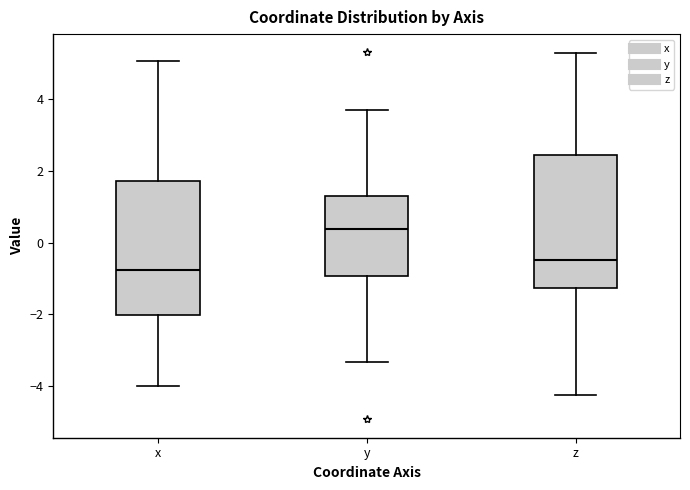

Where does the upper whisker of the box for z end on the y-axis? The values are not printed on the chart, so give them approximately, as read against the axis.

5.2